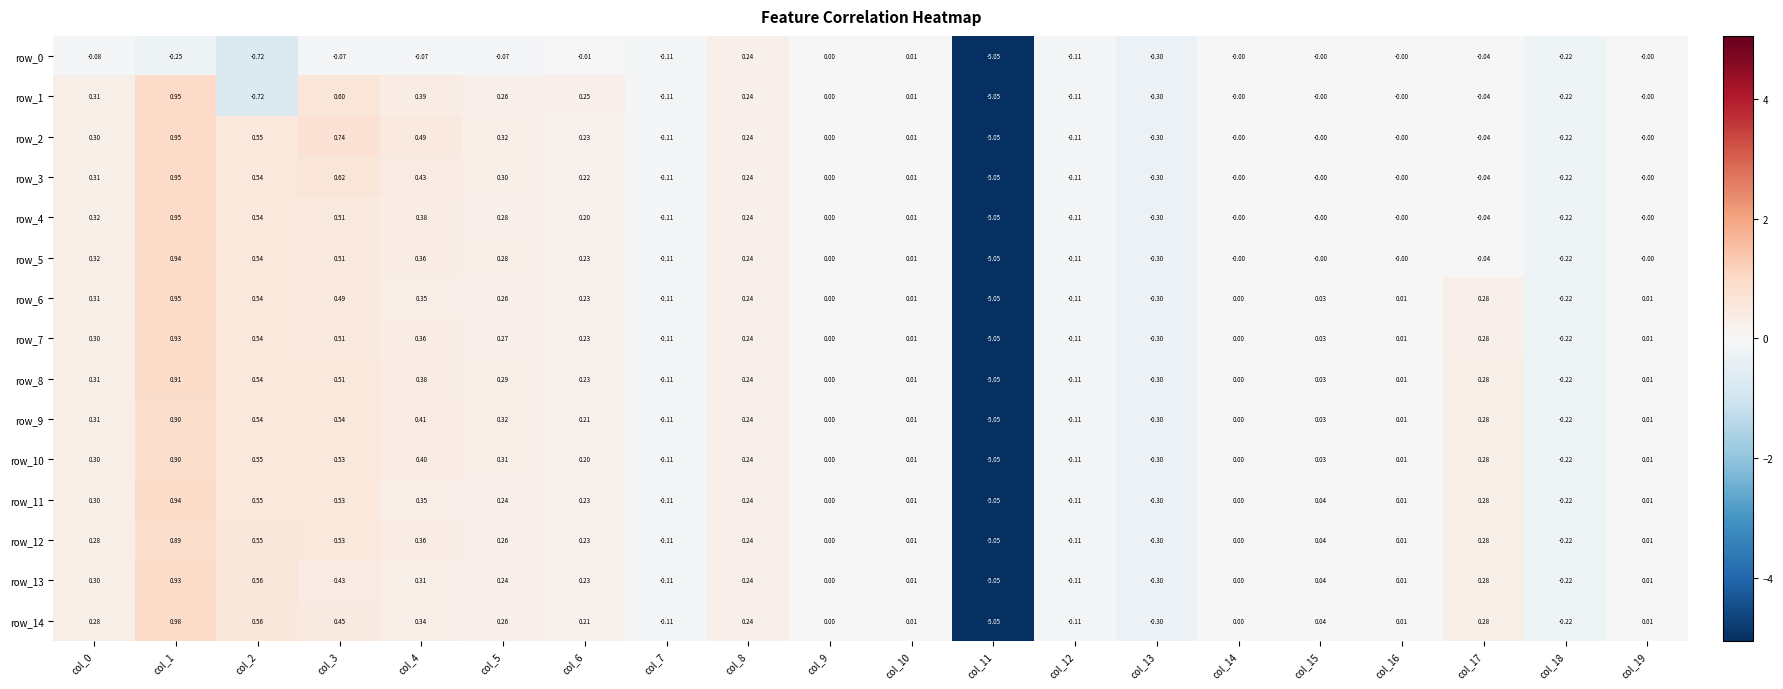

Is the value of row_4 at col_5 greater than the value of row_11 at col_8?

Yes